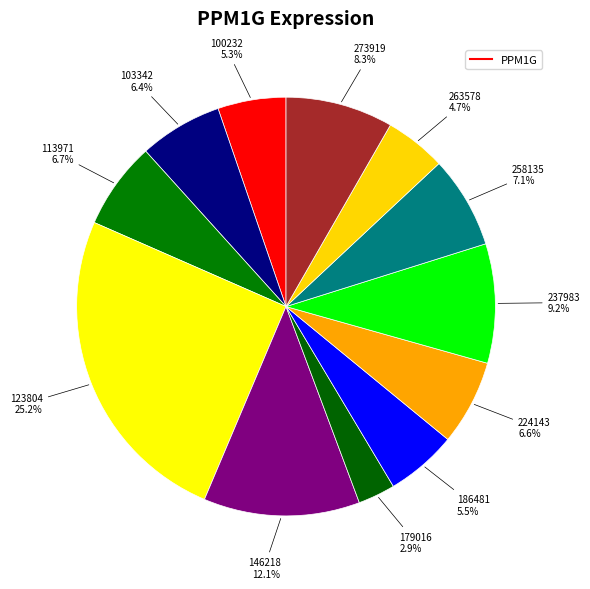

Count the number of slices in the pie.

12